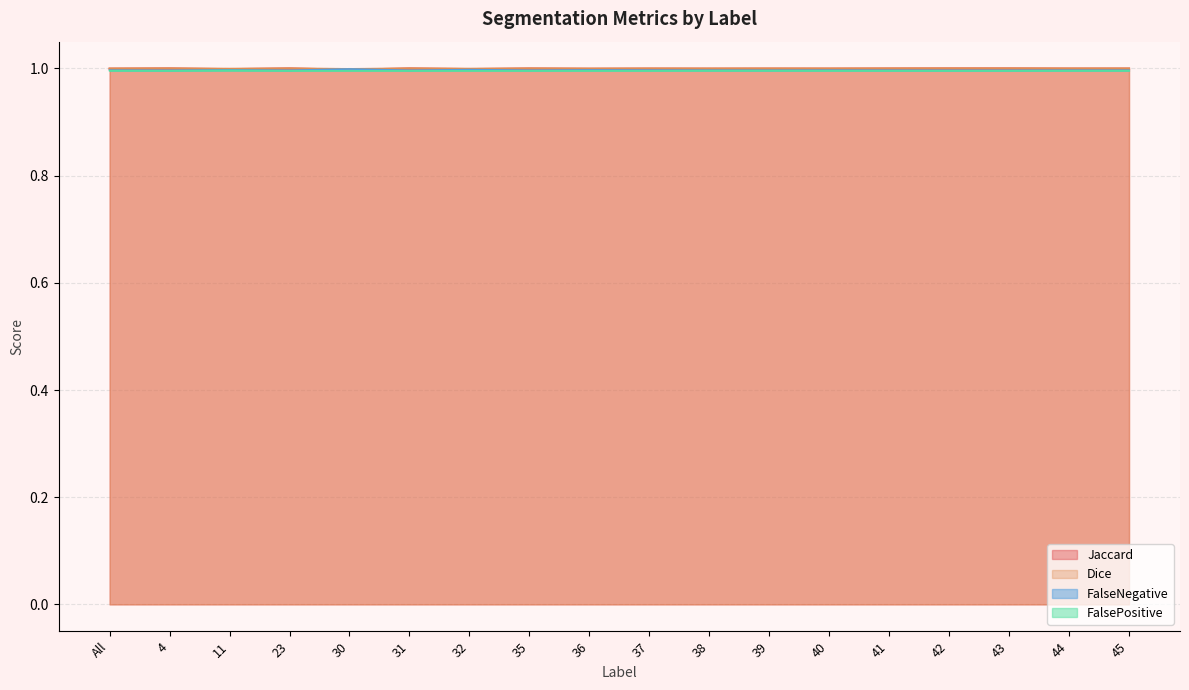

In Jaccard, how many points are higher than both neighbors (excluding endpoints)?

6